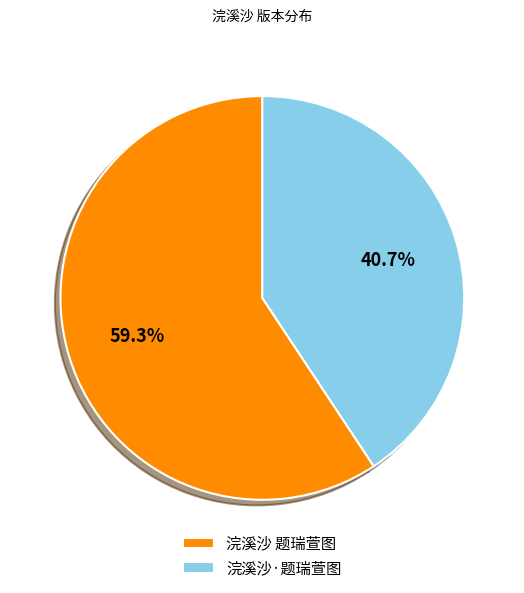

Which slice is the smallest?

浣溪沙·题瑞萱图